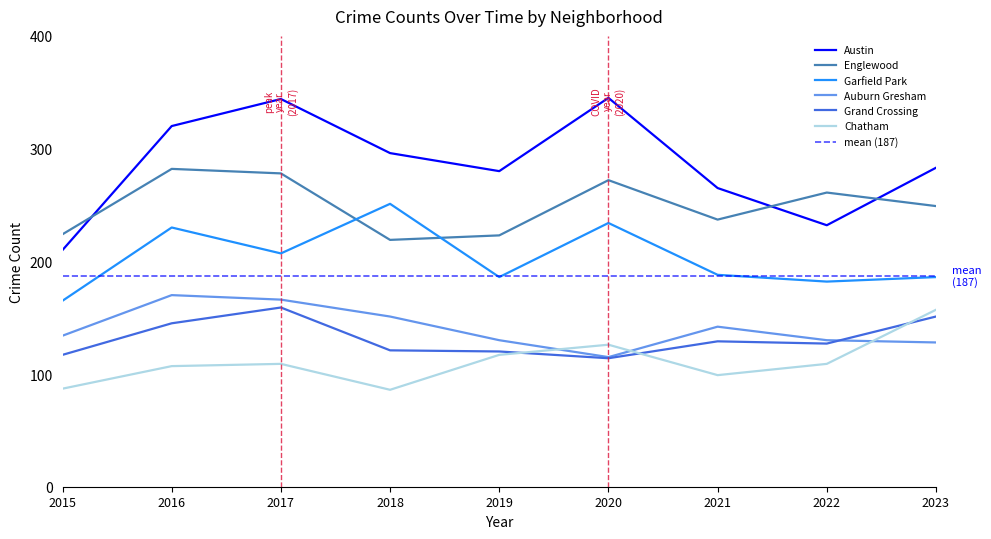

Where is the first local maximum for Garfield Park?

2016